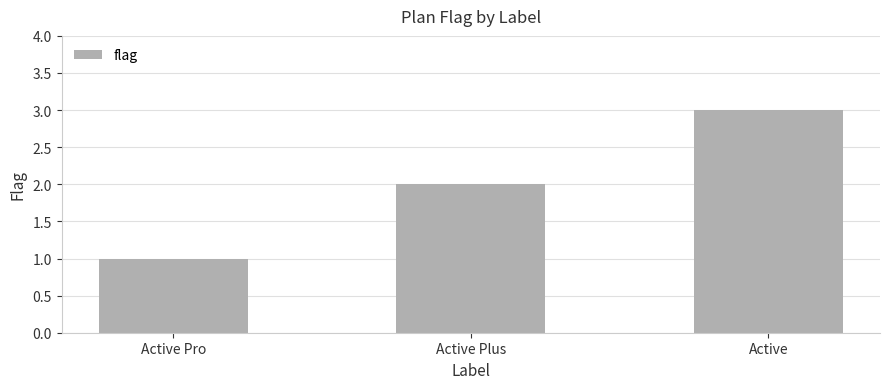

Which label corresponds to the smallest value in the chart?

Active Pro